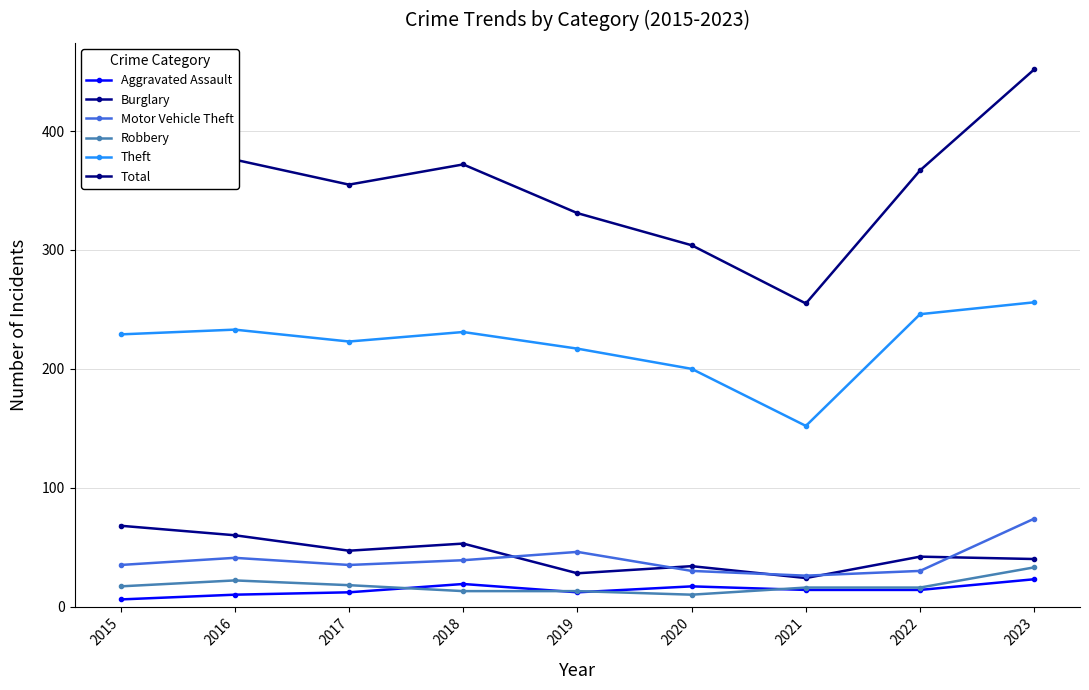

The Motor Vehicle Theft series shows 26 at 2019. True or false?

False